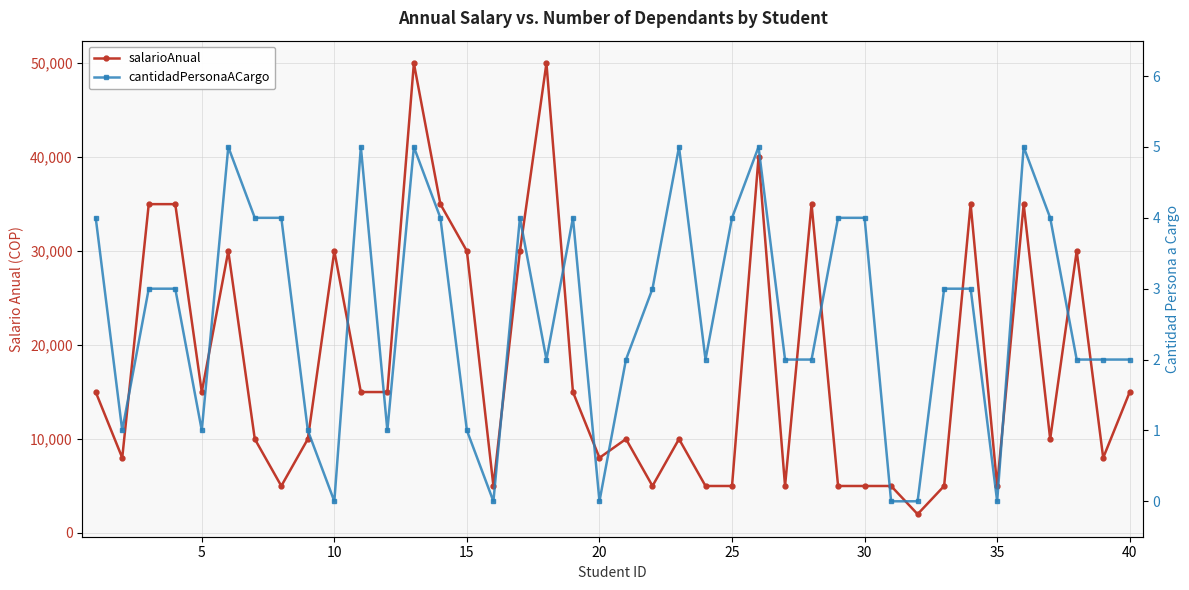

Is the value of cantidadPersonaACargo at 10 greater than the value of salarioAnual at 39?

No